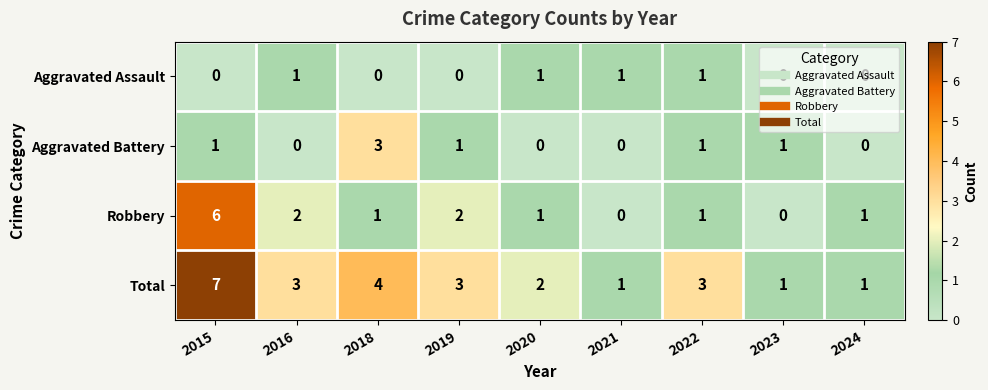

What is the spread (max minus min) of values at 2024?

1